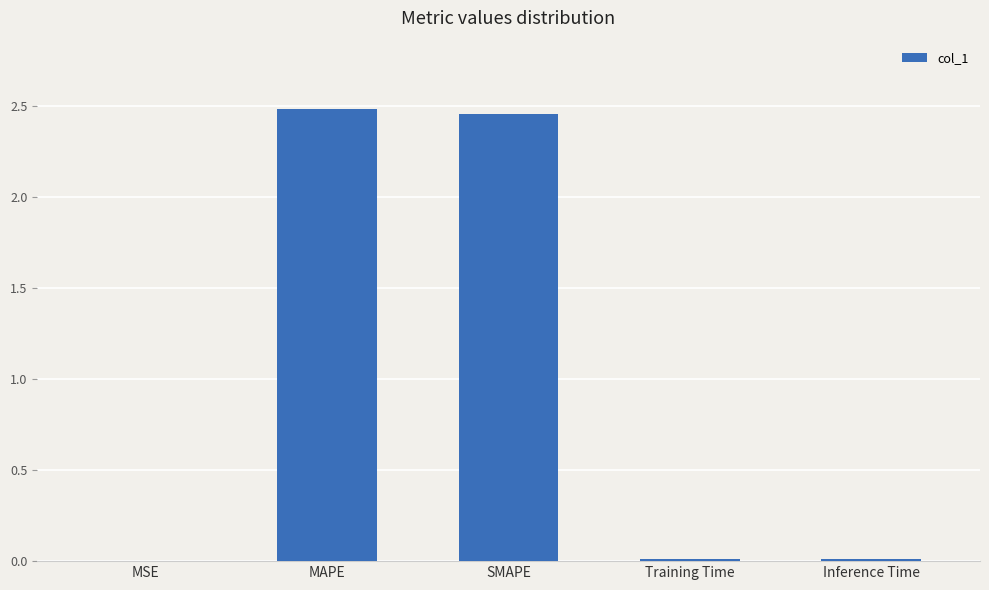

What is the average value?

1.0